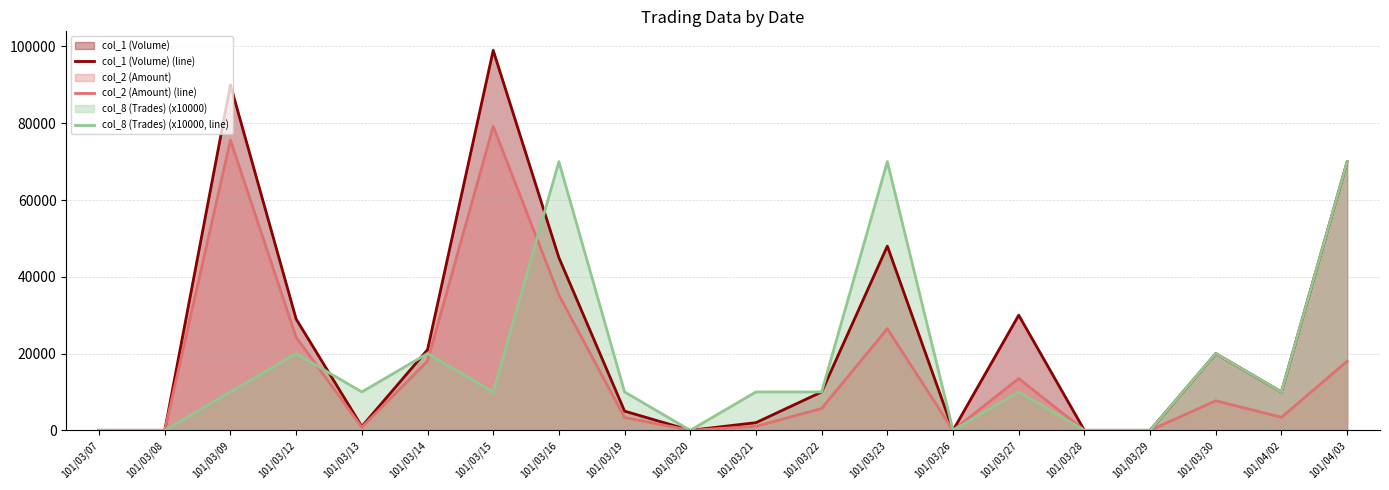

At how many categories does at least one series exceed 15570?

9